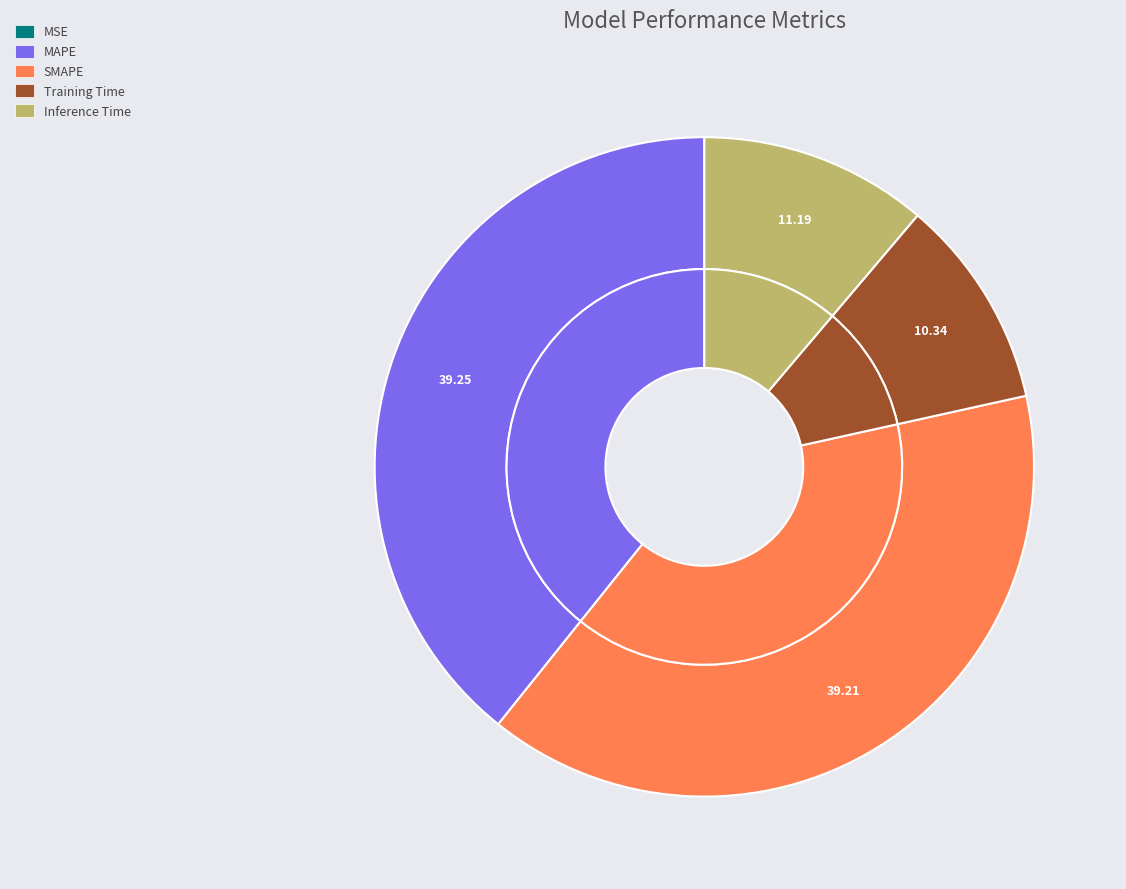

Combined, what portion of the pie is MSE and Training Time?

10.3%